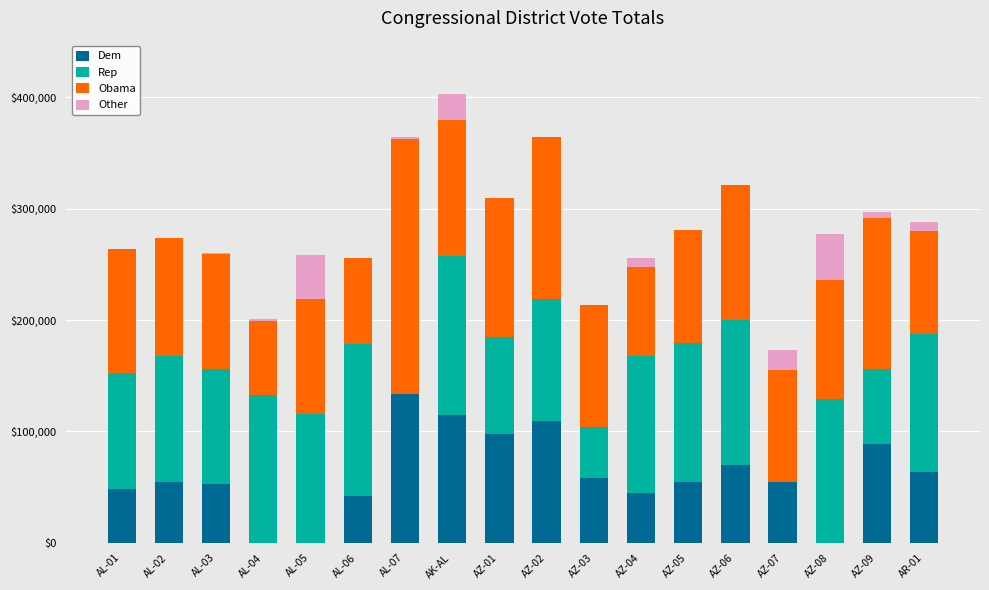

The value of Dem at AK-AL is 157545. True or false?

False